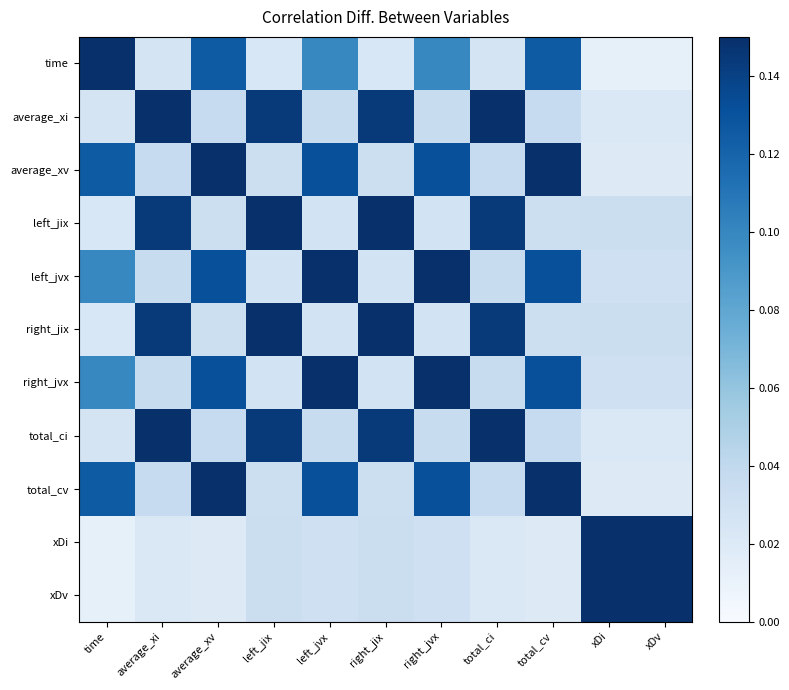

Reading left to right, extract all data points from this chart.

time: time=0.1	average_xi=0.0	average_xv=0.1	left_jix=0.0	left_jvx=0.1	right_jix=0.0	right_jvx=0.1	total_ci=0.0	total_cv=0.1	xDi=0.0	xDv=0.0
average_xi: time=0.0	average_xi=0.1	average_xv=0.0	left_jix=0.1	left_jvx=0.0	right_jix=0.1	right_jvx=0.0	total_ci=0.1	total_cv=0.0	xDi=0.0	xDv=0.0
average_xv: time=0.1	average_xi=0.0	average_xv=0.1	left_jix=0.0	left_jvx=0.1	right_jix=0.0	right_jvx=0.1	total_ci=0.0	total_cv=0.1	xDi=0.0	xDv=0.0
left_jix: time=0.0	average_xi=0.1	average_xv=0.0	left_jix=0.1	left_jvx=0.0	right_jix=0.1	right_jvx=0.0	total_ci=0.1	total_cv=0.0	xDi=0.0	xDv=0.0
left_jvx: time=0.1	average_xi=0.0	average_xv=0.1	left_jix=0.0	left_jvx=0.1	right_jix=0.0	right_jvx=0.1	total_ci=0.0	total_cv=0.1	xDi=0.0	xDv=0.0
right_jix: time=0.0	average_xi=0.1	average_xv=0.0	left_jix=0.1	left_jvx=0.0	right_jix=0.1	right_jvx=0.0	total_ci=0.1	total_cv=0.0	xDi=0.0	xDv=0.0
right_jvx: time=0.1	average_xi=0.0	average_xv=0.1	left_jix=0.0	left_jvx=0.1	right_jix=0.0	right_jvx=0.1	total_ci=0.0	total_cv=0.1	xDi=0.0	xDv=0.0
total_ci: time=0.0	average_xi=0.1	average_xv=0.0	left_jix=0.1	left_jvx=0.0	right_jix=0.1	right_jvx=0.0	total_ci=0.1	total_cv=0.0	xDi=0.0	xDv=0.0
total_cv: time=0.1	average_xi=0.0	average_xv=0.1	left_jix=0.0	left_jvx=0.1	right_jix=0.0	right_jvx=0.1	total_ci=0.0	total_cv=0.1	xDi=0.0	xDv=0.0
xDi: time=0.0	average_xi=0.0	average_xv=0.0	left_jix=0.0	left_jvx=0.0	right_jix=0.0	right_jvx=0.0	total_ci=0.0	total_cv=0.0	xDi=0.1	xDv=0.1
xDv: time=0.0	average_xi=0.0	average_xv=0.0	left_jix=0.0	left_jvx=0.0	right_jix=0.0	right_jvx=0.0	total_ci=0.0	total_cv=0.0	xDi=0.1	xDv=0.1